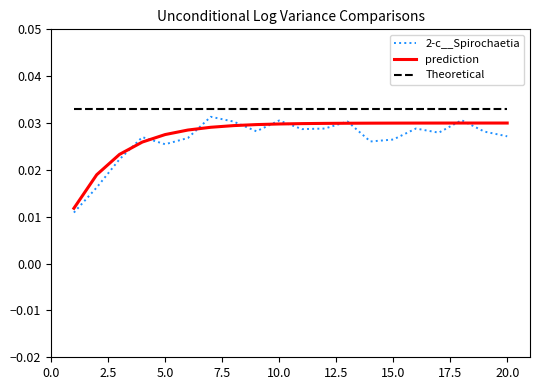

Which series has the largest range (max minus min)?

2-c__Spirochaetia